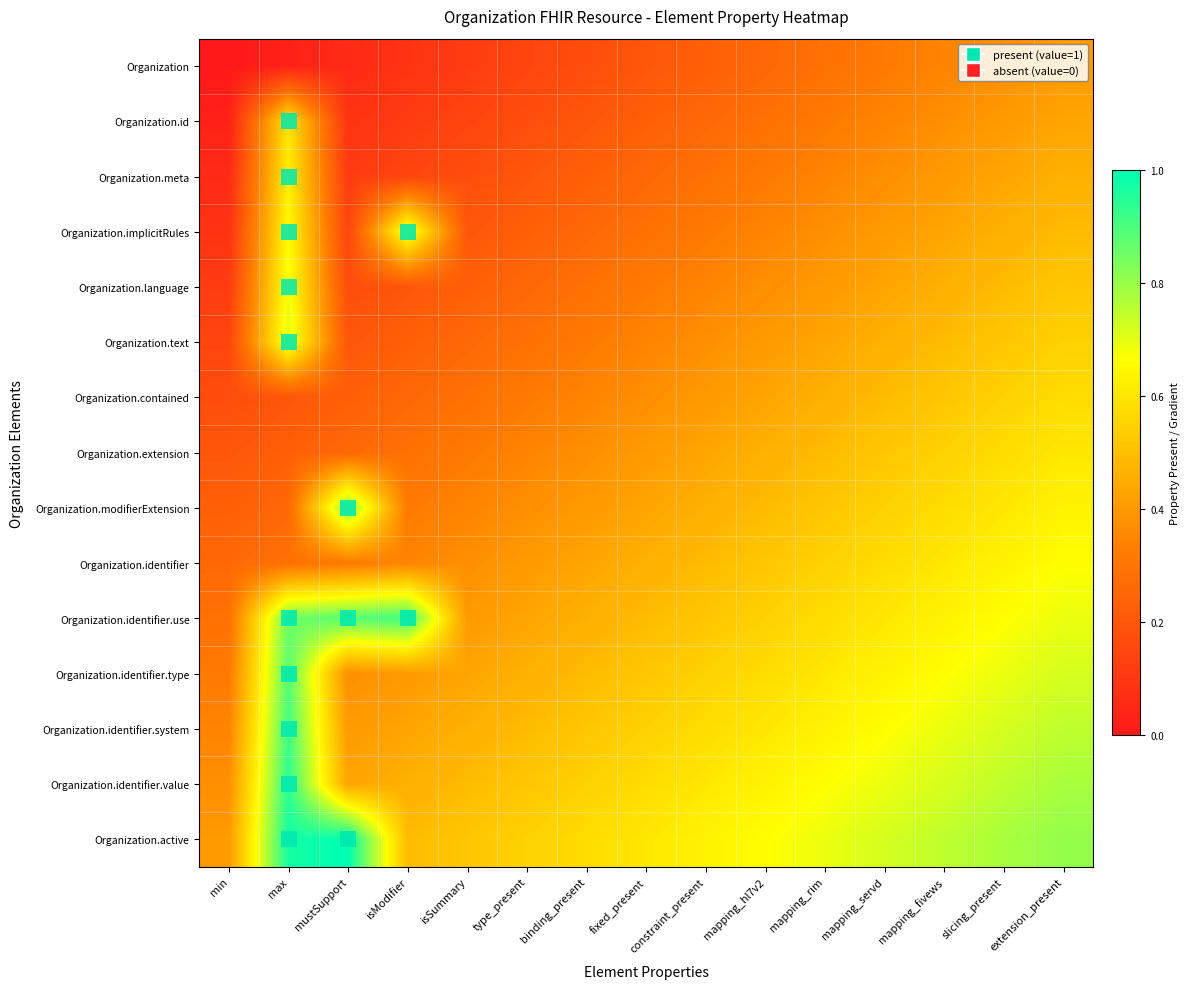

At which category is the sum across all series the highest?

extension_present